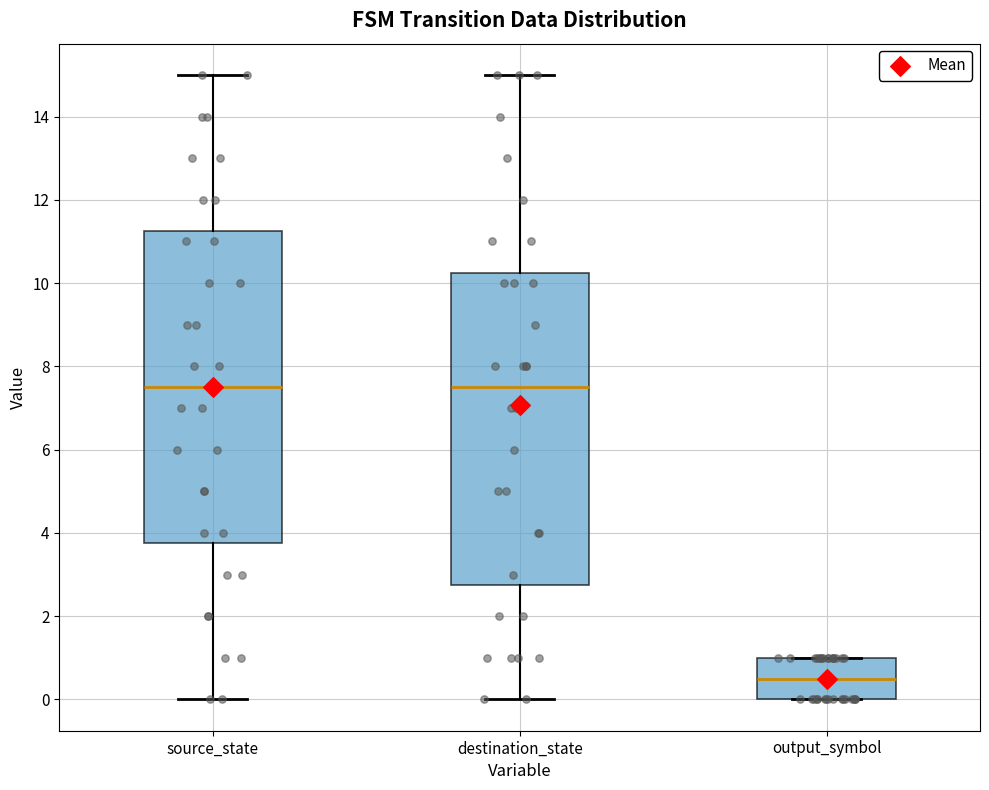

Reading left to right, transcribe this box plot: for each box, give where its median line is, the range the box spans, and where its two whiskers end, as read against the y-axis. The values are not printed on the chart, so give them approximately, as read against the axis.

source_state: median 7.6, box 3.8 to 11.2, whiskers 0.0 to 15.0
destination_state: median 7.6, box 2.8 to 10.2, whiskers 0.0 to 15.0
output_symbol: median 0.6, box 0.0 to 1.0, whiskers 0.0 to 1.0